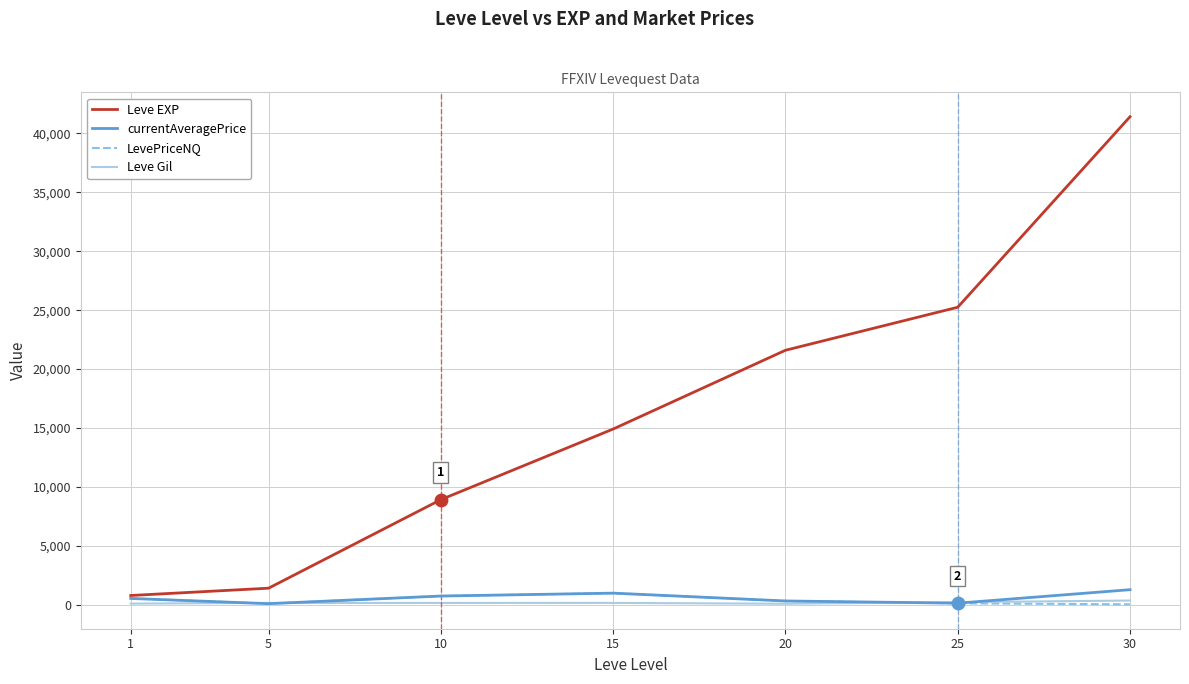

What is the total value across all series at 1?

2013.7